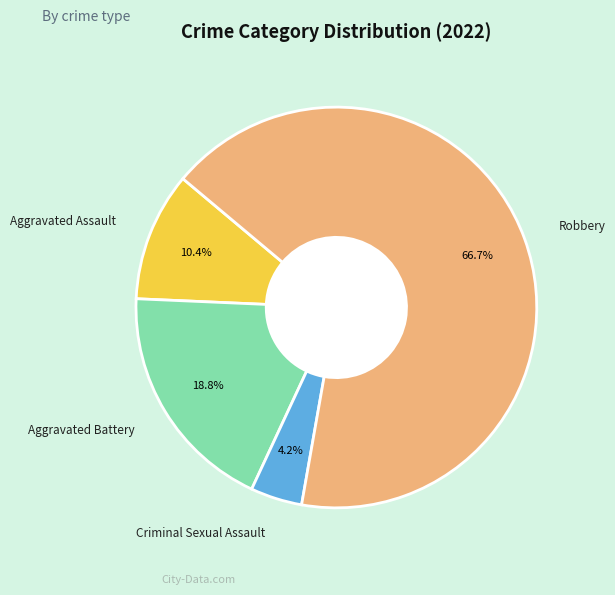

Does any single category account for the majority?

Yes